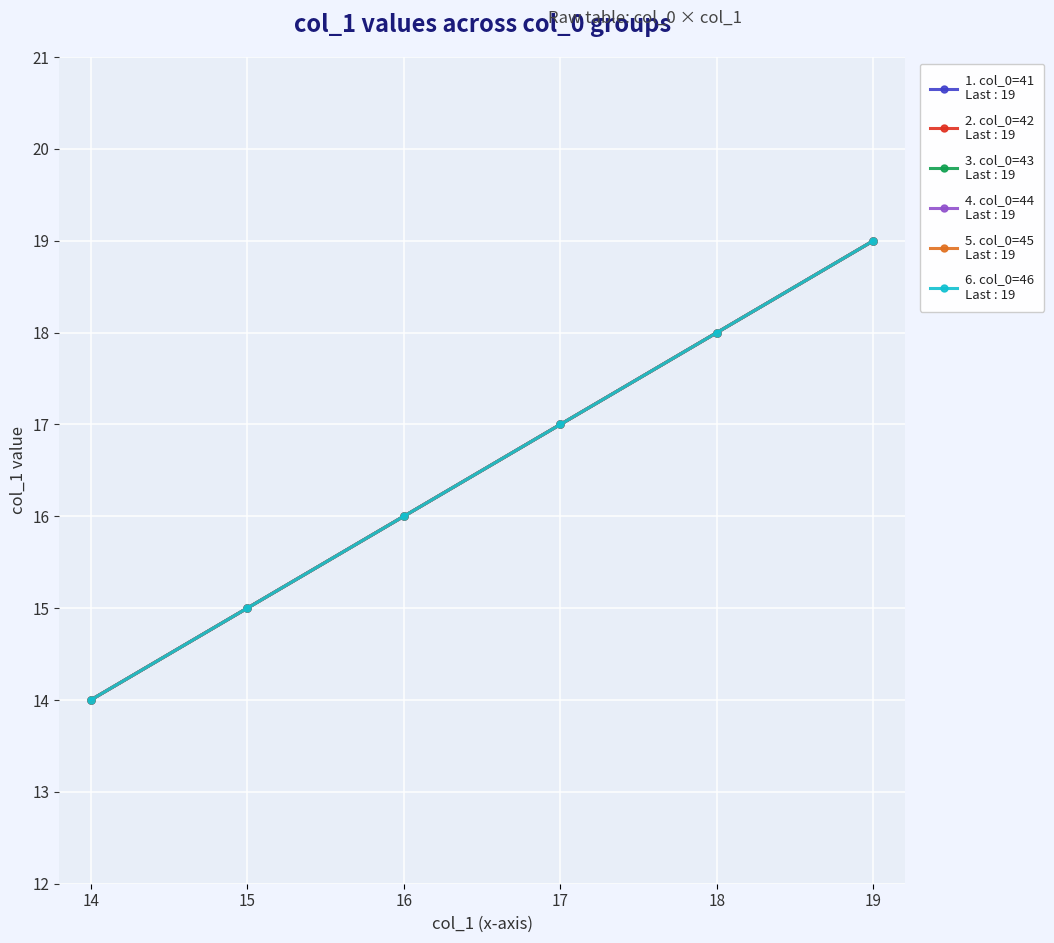

Is this an area chart (filled region under the line)?

No